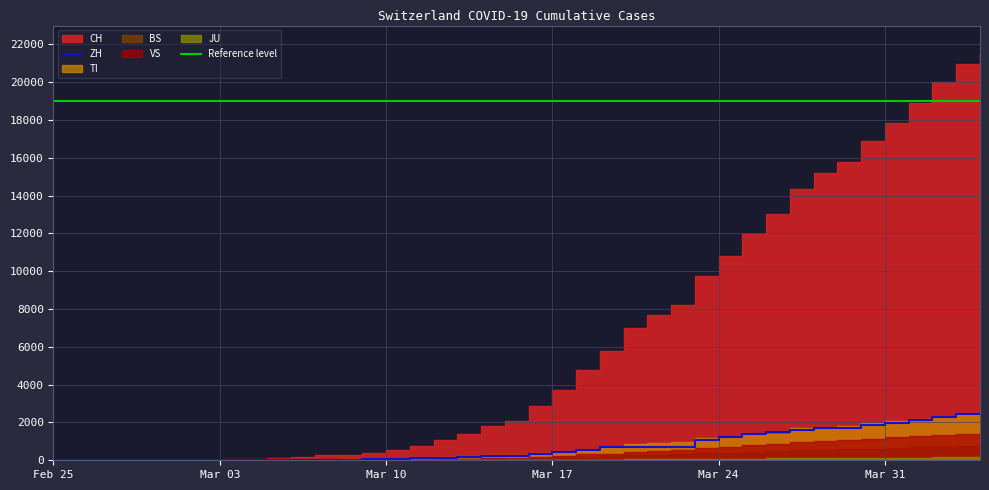

What is the label of the 26th point from the left?

2020-03-21